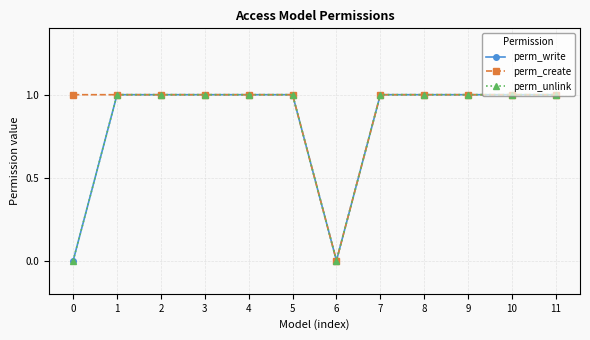

What is the total value across all series at 9?

3